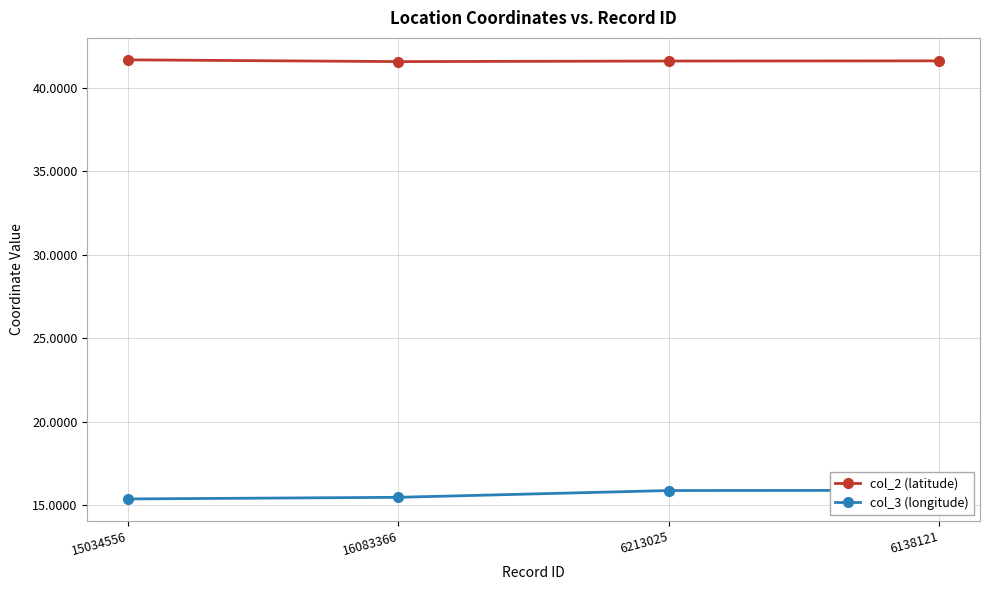

True or false: col_2 (latitude) has a value of 56.4 at 16083366.

False